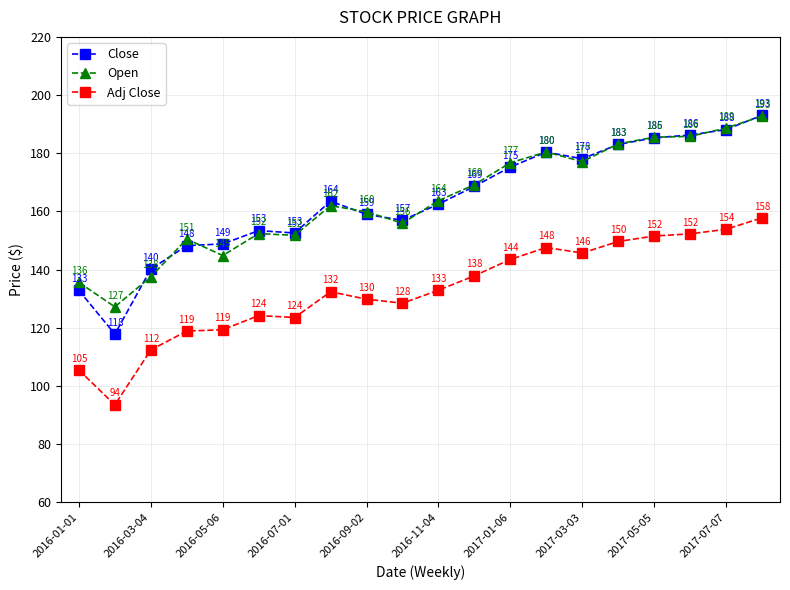

At how many categories does at least one series exceed 151?

15